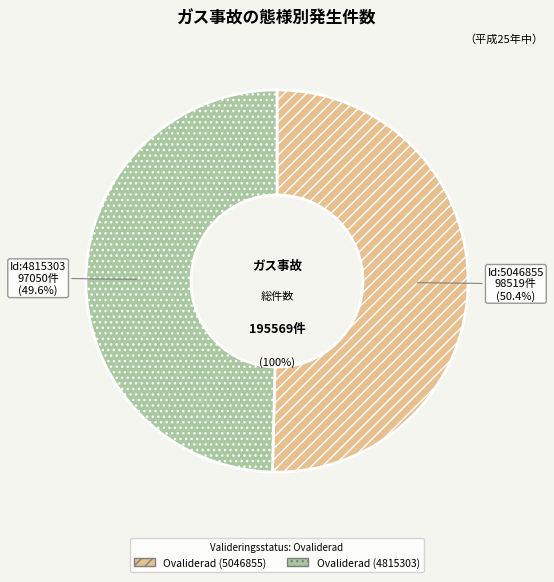

Count the number of slices in the pie.

2